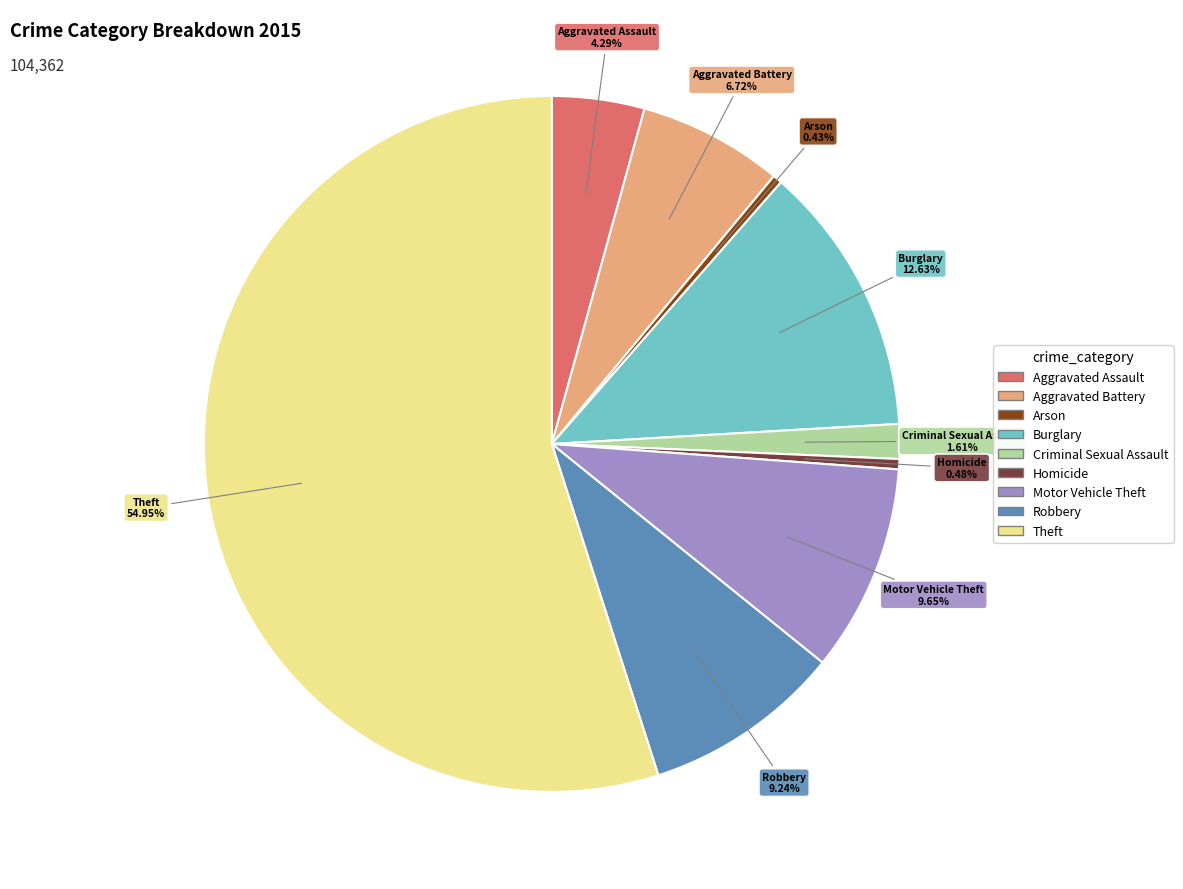

Is there any slice that represents more than half of the pie?

Yes